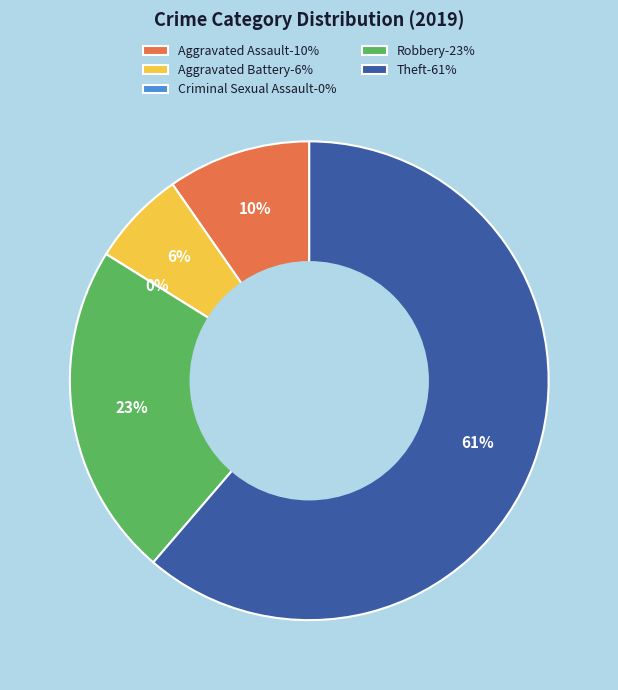

What is the ratio of the value at Aggravated Battery to the value at Aggravated Assault?

0.7